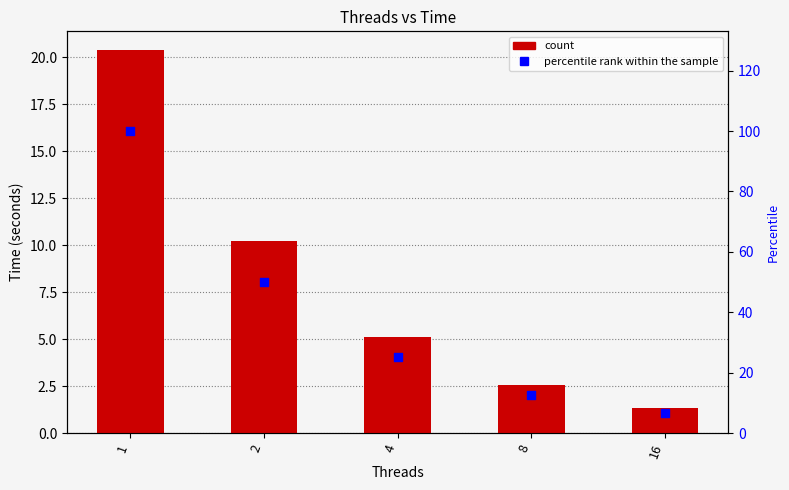

Is the value of Time at 2 greater than the value of percentile rank within the sample at 16?

Yes